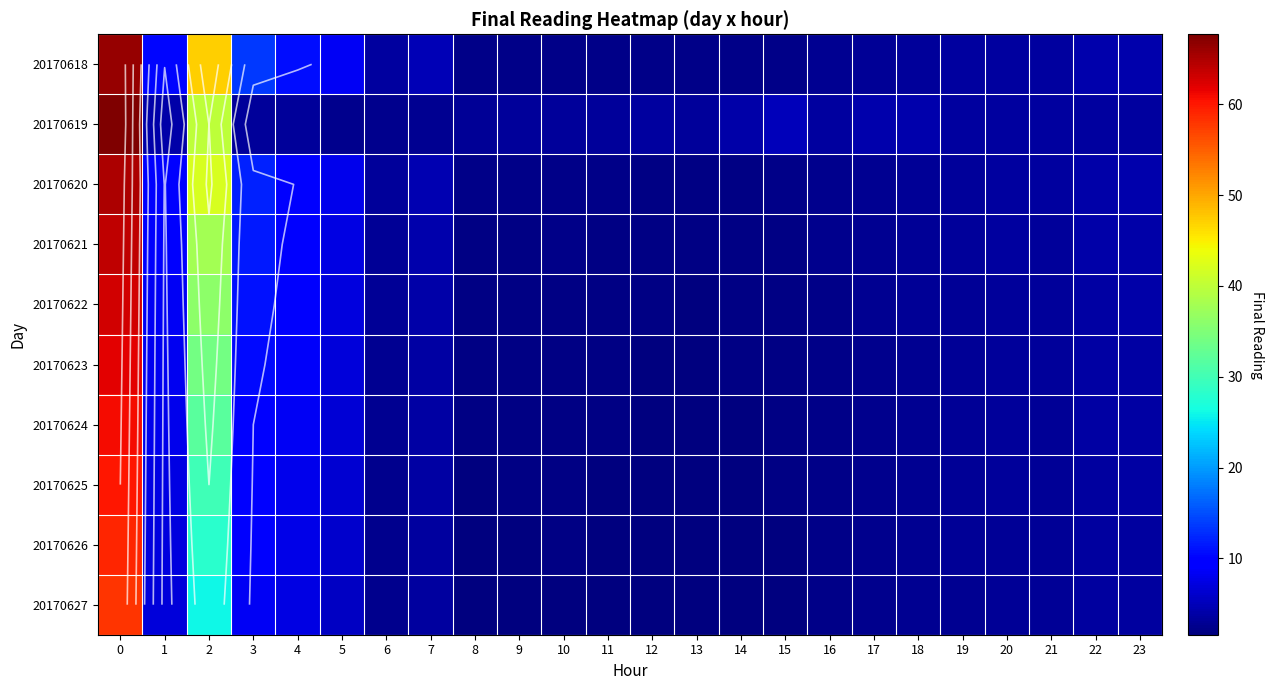

At 17, list the series in order from smallest to largest.

20170627, 20170626, 20170625, 20170624, 20170623, 20170622, 20170621, 20170620, 20170618, 20170619